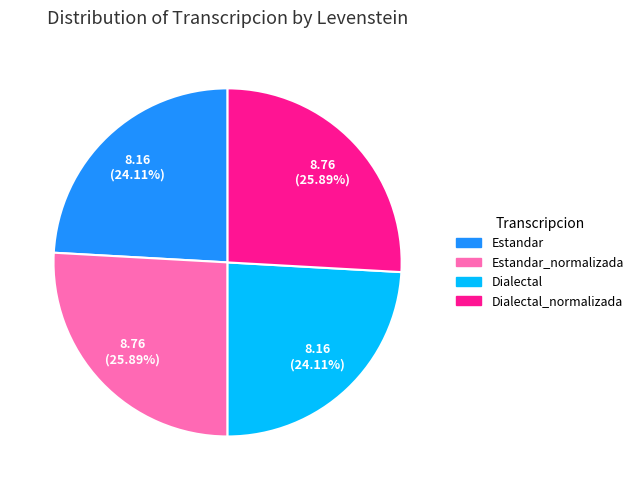

Is there a majority slice in this chart?

No